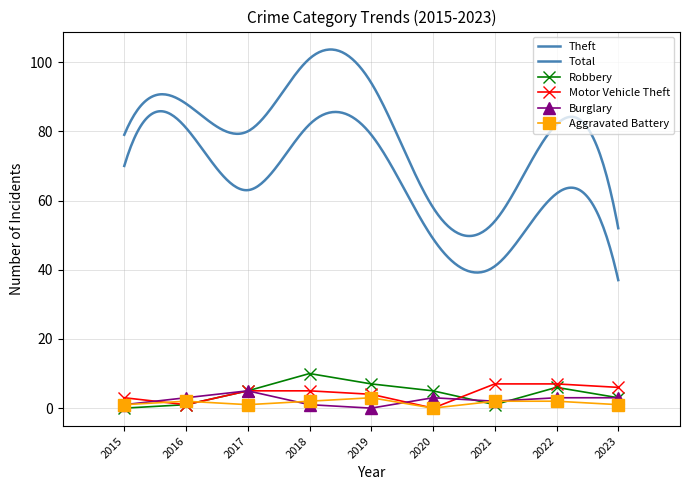

At which category is the sum across all series the highest?

2018